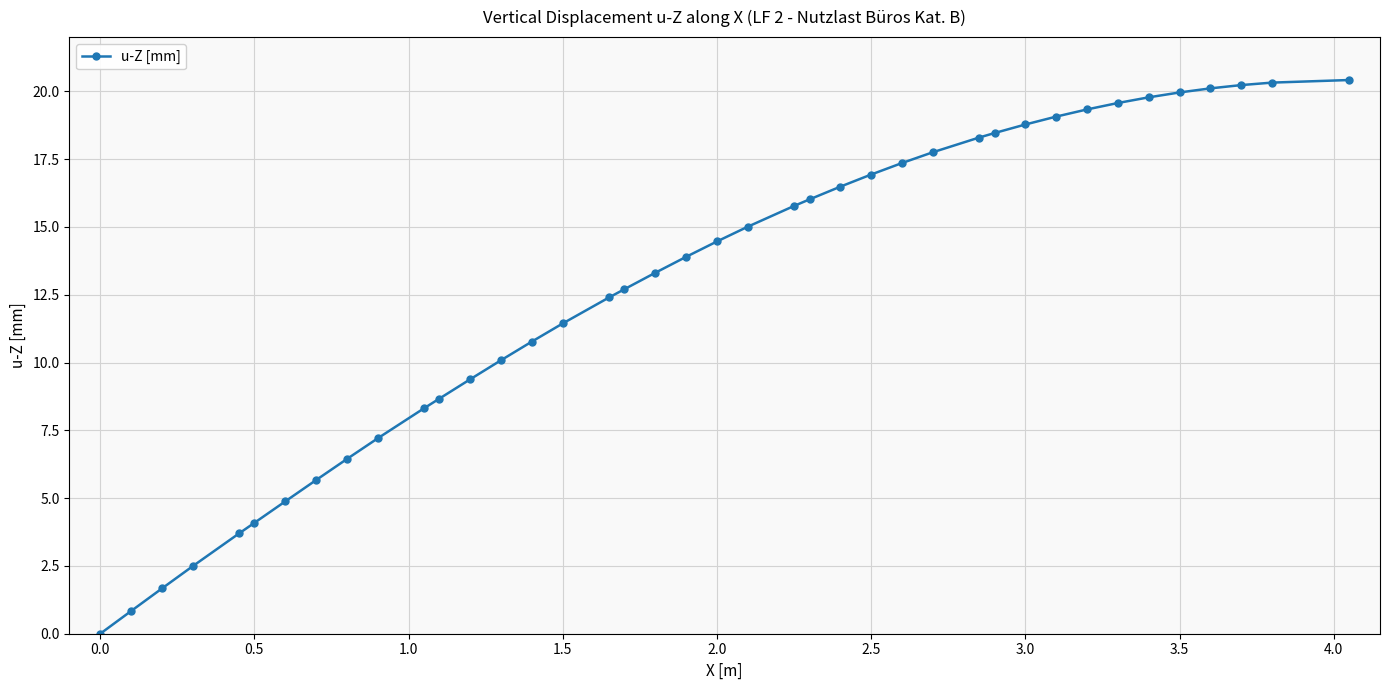

What is the difference between the maximum and minimum values?

20.4